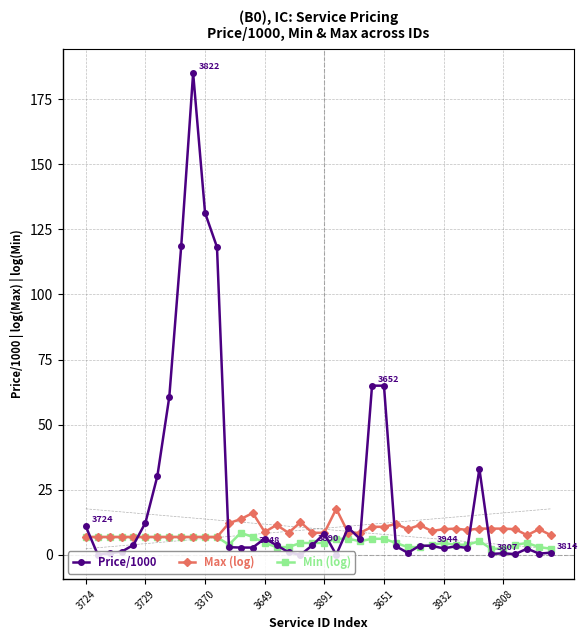

Rank the series by their maximum value, from highest to lowest.

Price/1000, Max (log), Min (log)